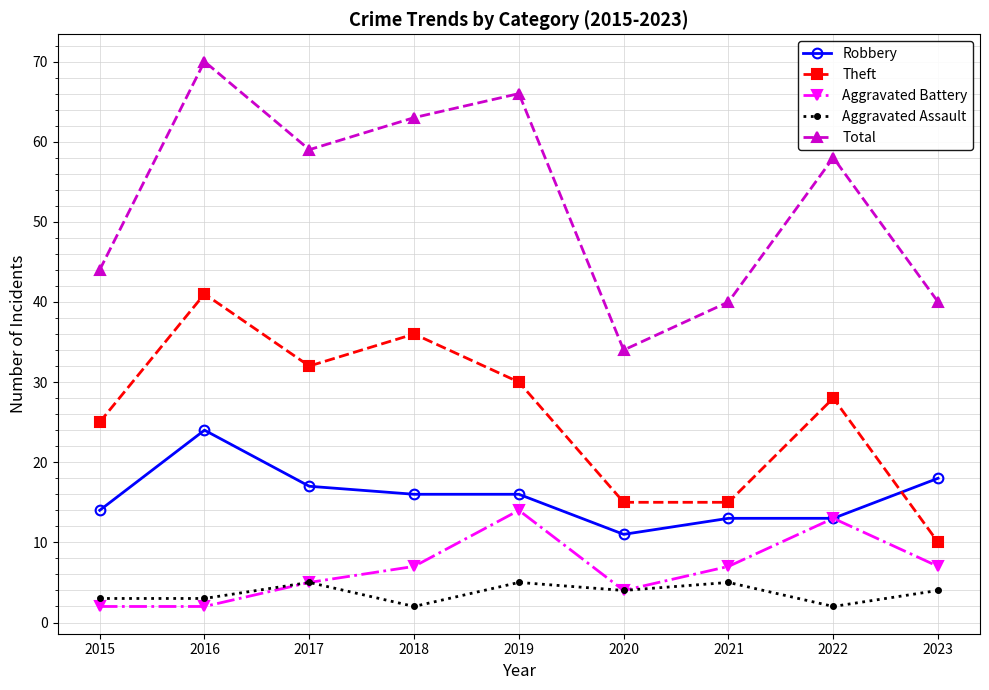

Where is the first local maximum for Robbery?

2016